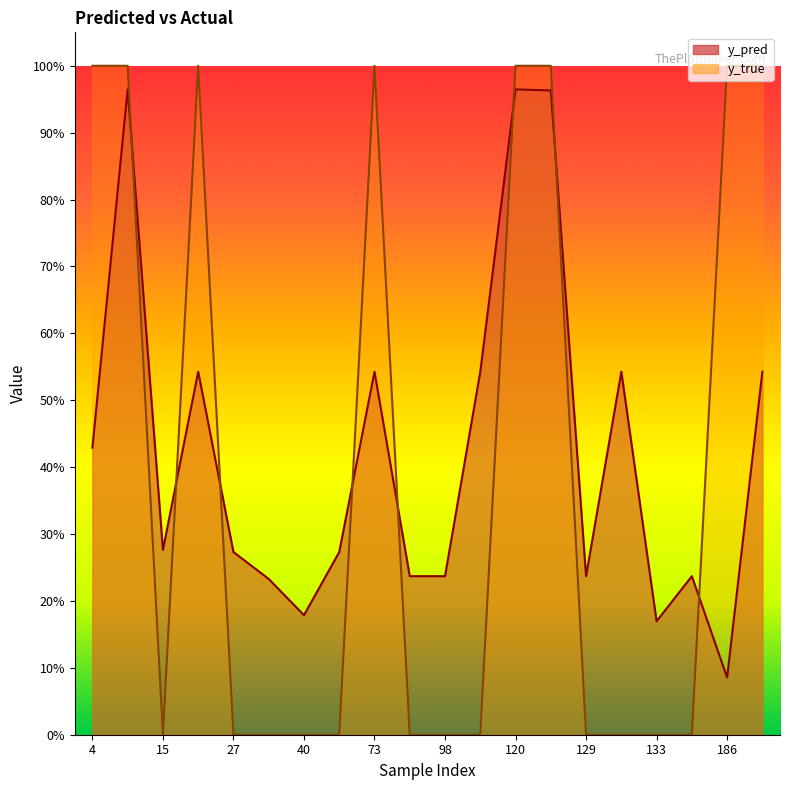

What is the greatest value displayed?

1.0